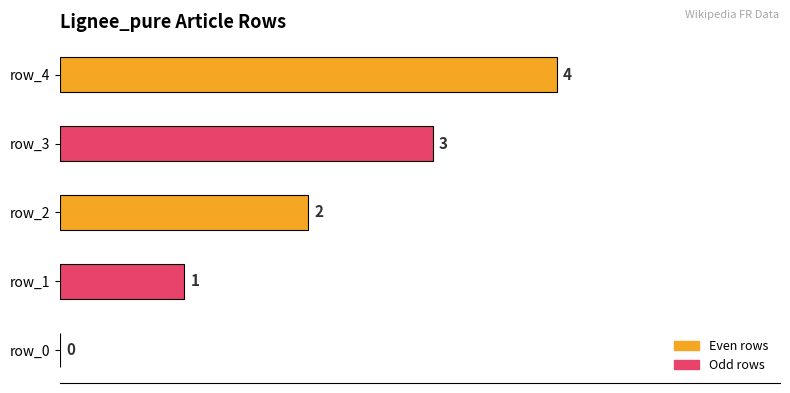

How many series are shown in this chart?

1